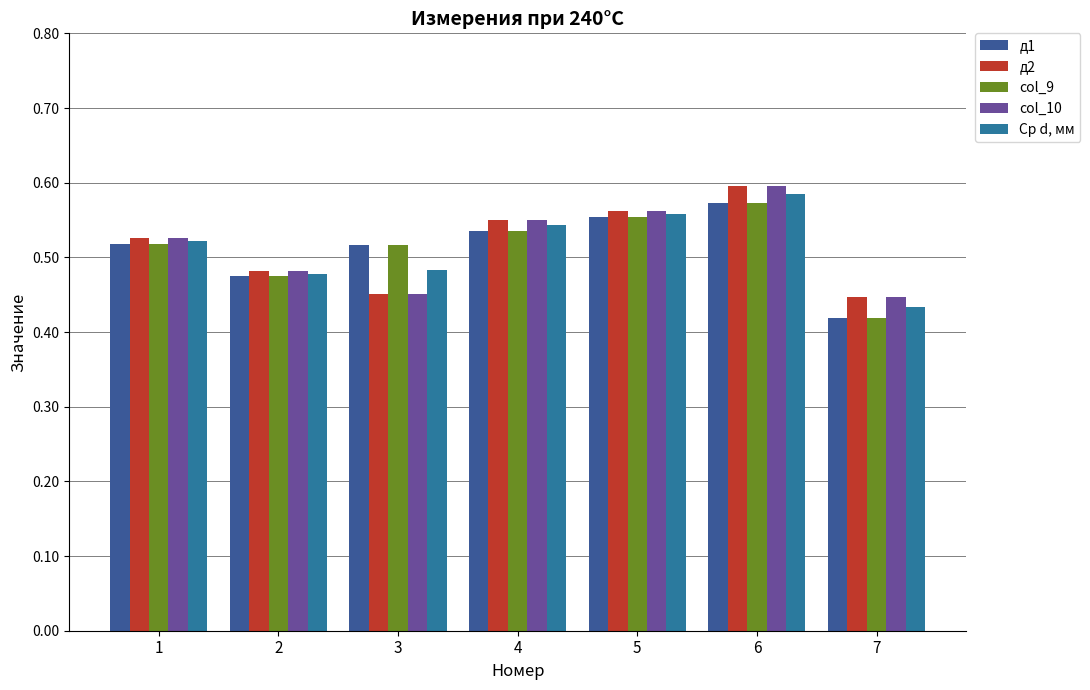

Reading left to right, what are all the values shown in this chart?

д1: 0.5	0.5	0.5	0.5	0.6	0.6	0.4
д2: 0.5	0.5	0.5	0.6	0.6	0.6	0.4
col_9: 0.5	0.5	0.5	0.5	0.6	0.6	0.4
col_10: 0.5	0.5	0.5	0.6	0.6	0.6	0.4
Ср d, мм: 0.5	0.5	0.5	0.5	0.6	0.6	0.4